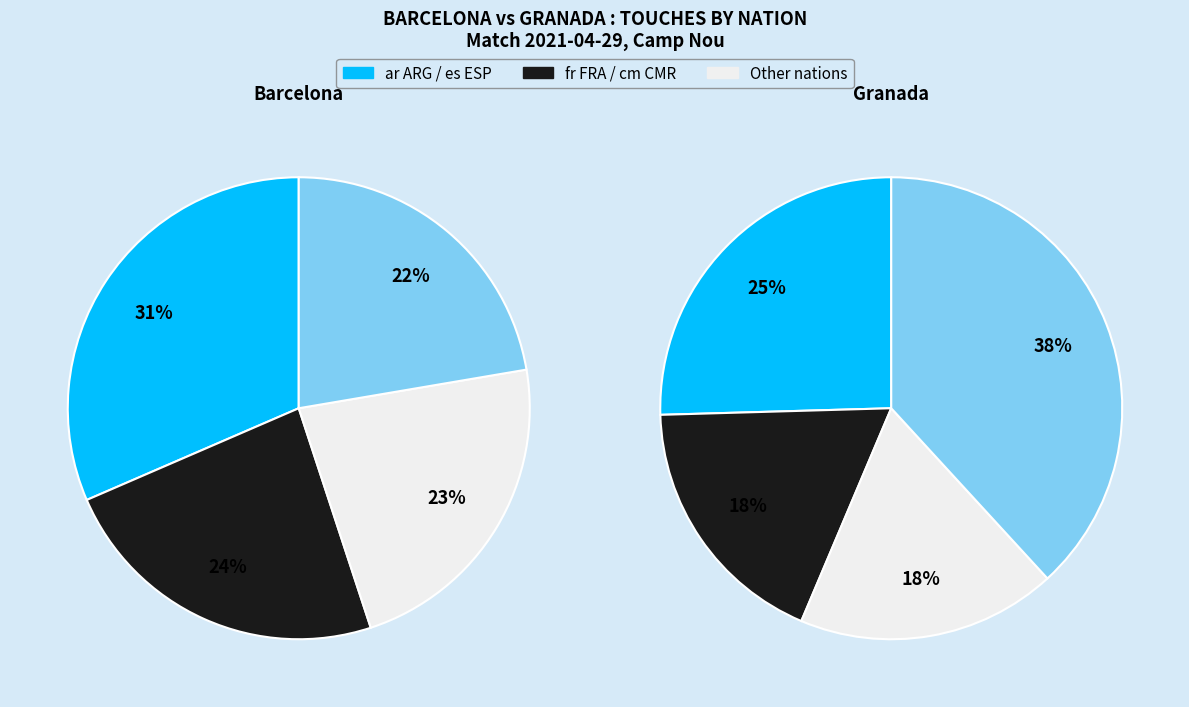

Which slice is the largest?

Granada